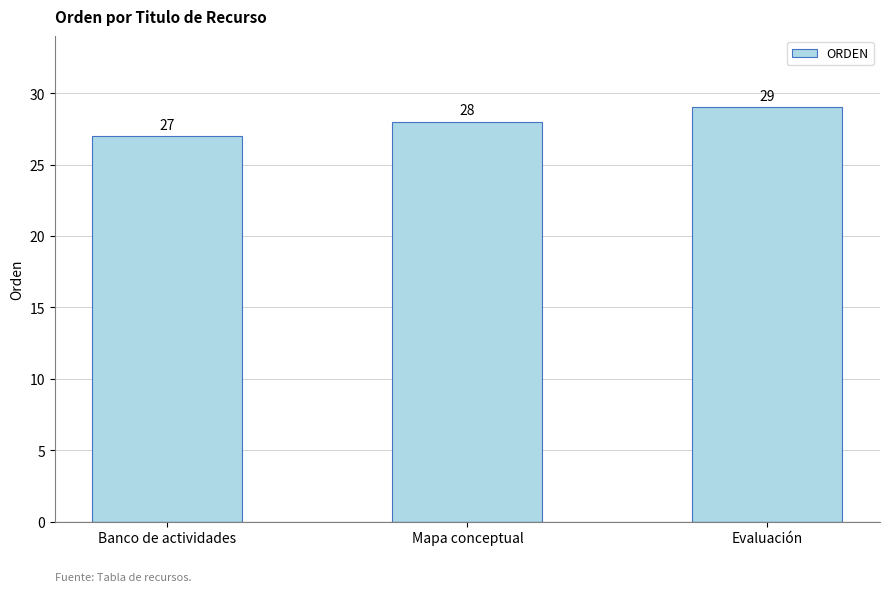

What is the sum of all values?

84